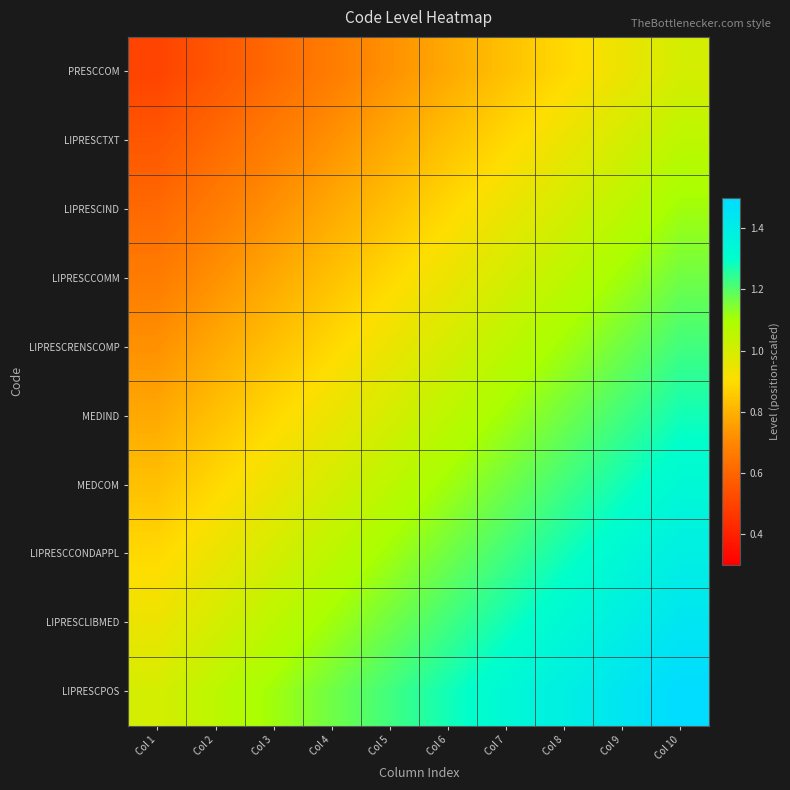

Between Col 4 and Col 6, which is larger?

Col 6